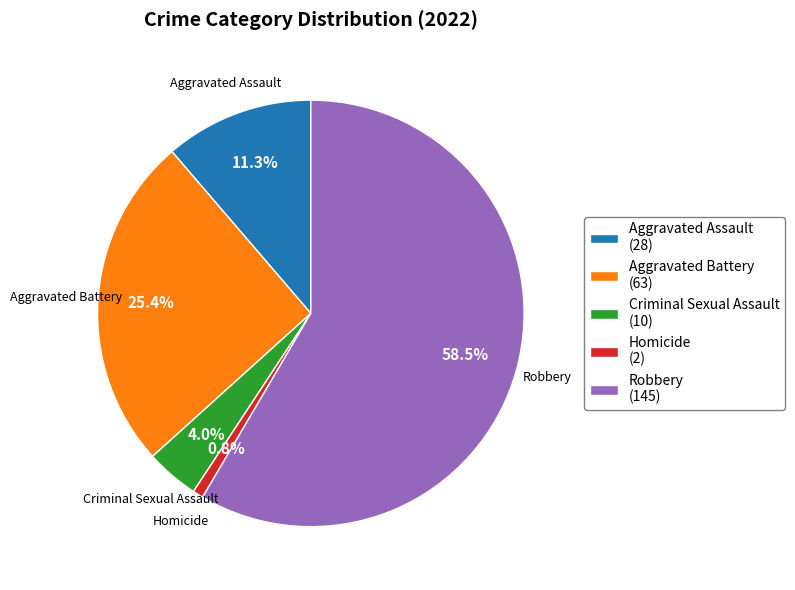

To the nearest percent, what percentage of the pie is Aggravated Battery?

25%